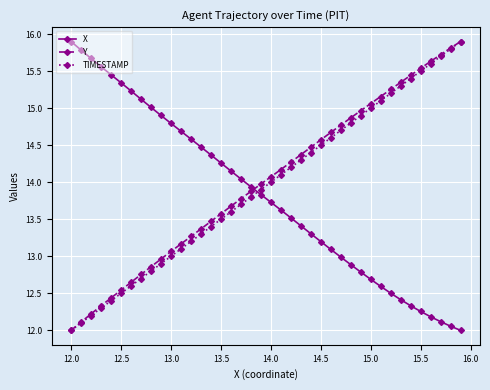

True or false: X has more than 1 points higher than both neighbors.

False